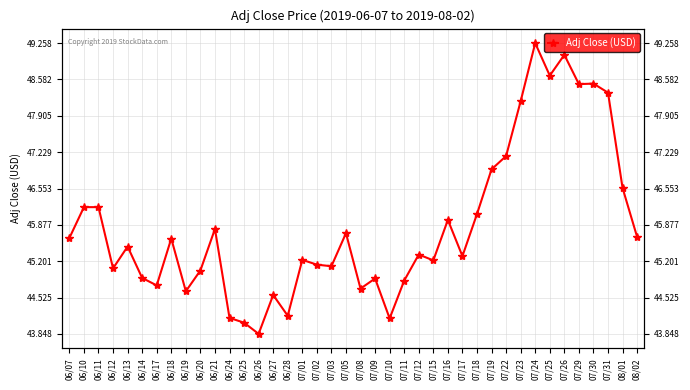

What is the difference between the values at 06/26 and 07/22?

3.3